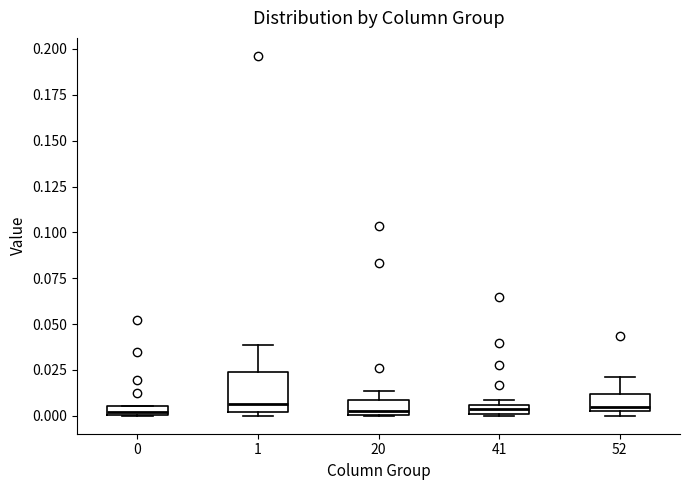

Where is the lower edge of the box at x = 41 on the y-axis? The values are not printed on the chart, so give them approximately, as read against the axis.

0.000